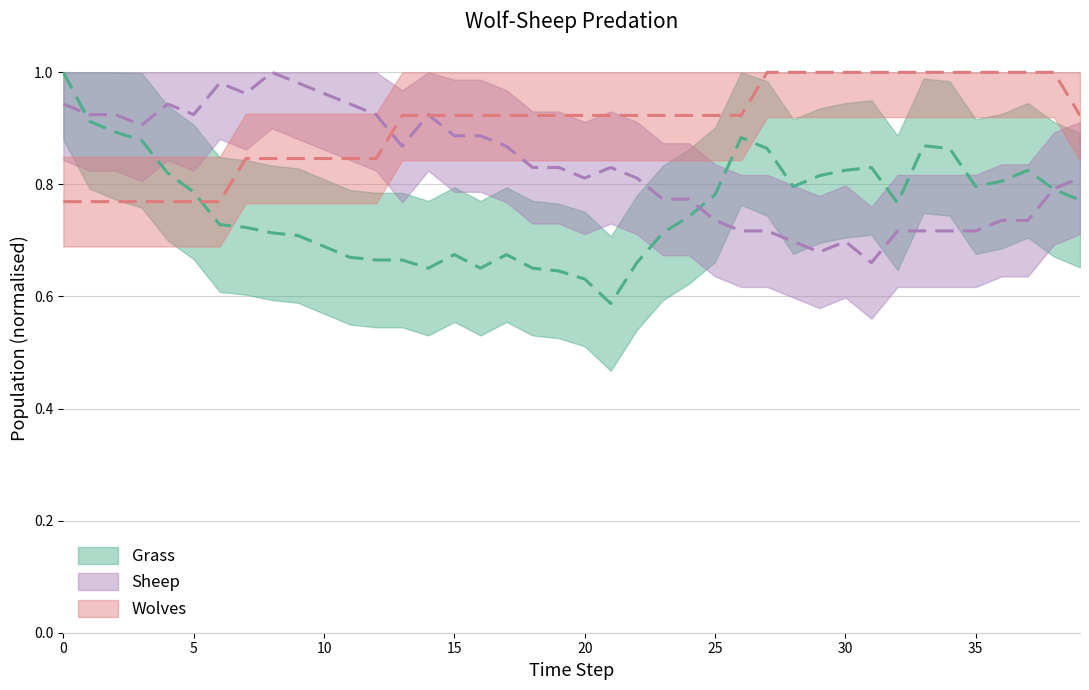

Reading right to left, list all the values displayed in this chart.

Wolves: 0.9	1.0	1.0	1.0	1.0	1.0	1.0	1.0	1.0	1.0	1.0	1.0	1.0	0.9	0.9	0.9	0.9	0.9	0.9	0.9	0.9	0.9	0.9	0.9	0.9	0.9	0.9	0.8	0.8	0.8	0.8	0.8	0.8	0.8	0.8	0.8	0.8	0.8	0.8	0.8
Sheep: 0.8	0.8	0.7	0.7	0.7	0.7	0.7	0.7	0.7	0.7	0.7	0.7	0.7	0.7	0.7	0.8	0.8	0.8	0.8	0.8	0.8	0.8	0.9	0.9	0.9	0.9	0.9	0.9	0.9	1.0	1.0	1.0	1.0	1.0	0.9	0.9	0.9	0.9	0.9	0.9
Grass: 0.8	0.8	0.8	0.8	0.8	0.9	0.9	0.8	0.8	0.8	0.8	0.8	0.9	0.9	0.8	0.7	0.7	0.7	0.6	0.6	0.6	0.7	0.7	0.7	0.7	0.7	0.7	0.7	0.7	0.7	0.7	0.7	0.7	0.7	0.8	0.8	0.9	0.9	0.9	1.0